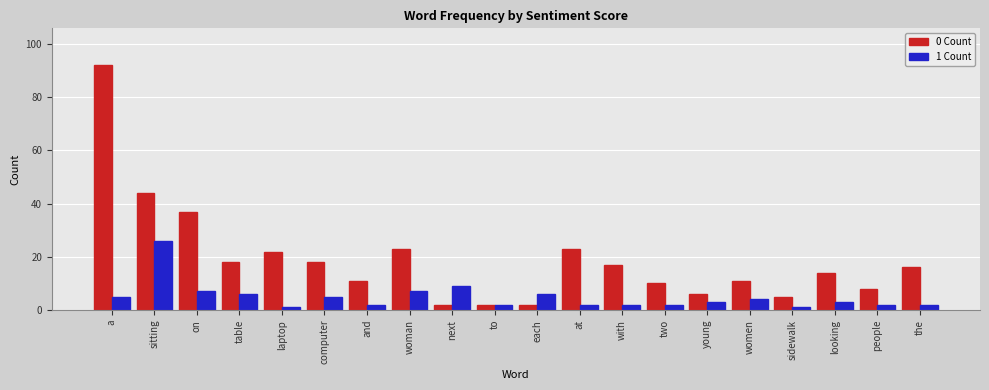

Reading left to right, extract all data points from this chart.

0 Count: a=92	sitting=44	on=37	table=18	laptop=22	computer=18	and=11	woman=23	next=2	to=2	each=2	at=23	with=17	two=10	young=6	women=11	sidewalk=5	looking=14	people=8	the=16
1 Count: a=5	sitting=26	on=7	table=6	laptop=1	computer=5	and=2	woman=7	next=9	to=2	each=6	at=2	with=2	two=2	young=3	women=4	sidewalk=1	looking=3	people=2	the=2